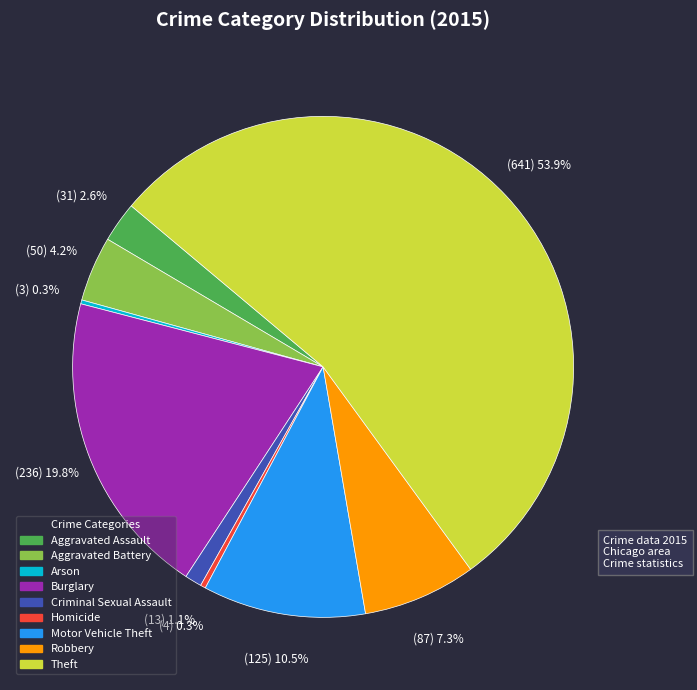

Between Aggravated Assault and Homicide, which is larger?

Aggravated Assault